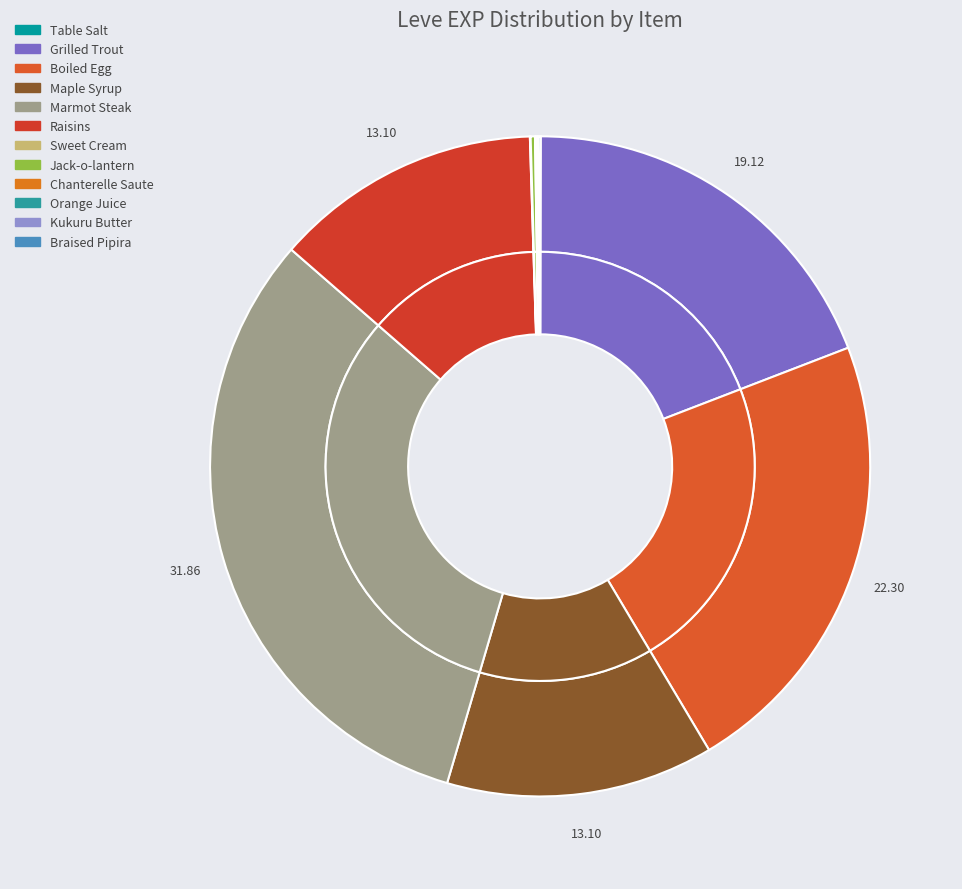

What percentage is the Marmot Steak slice, to the nearest percent?

32%